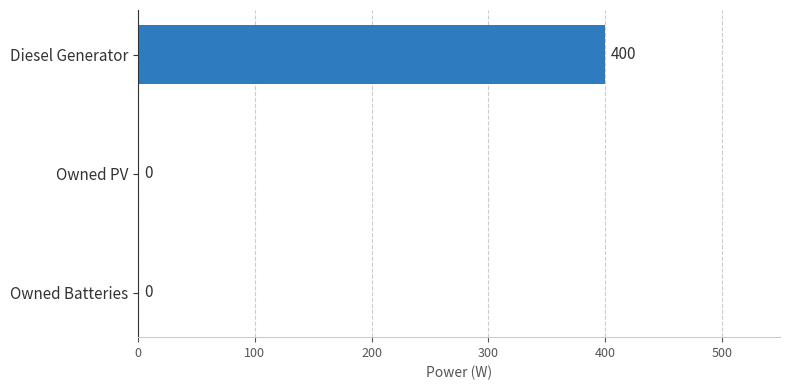

The chart shows a value of 0 at Owned Batteries. True or false?

True